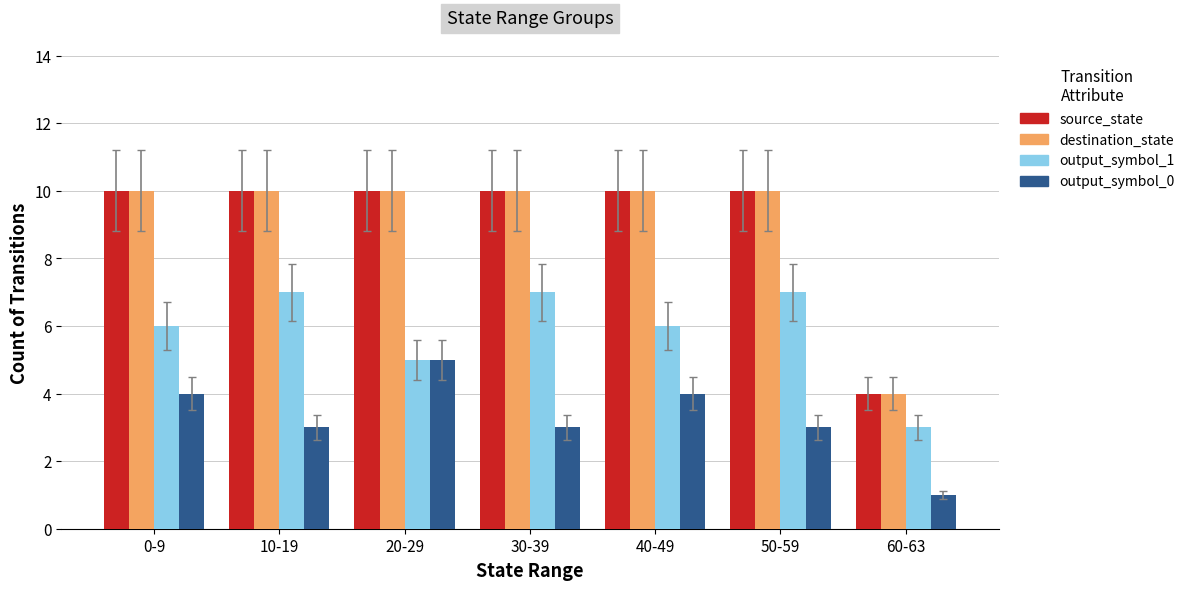

True or false: destination_state has a value of 1 at 60-63.

False